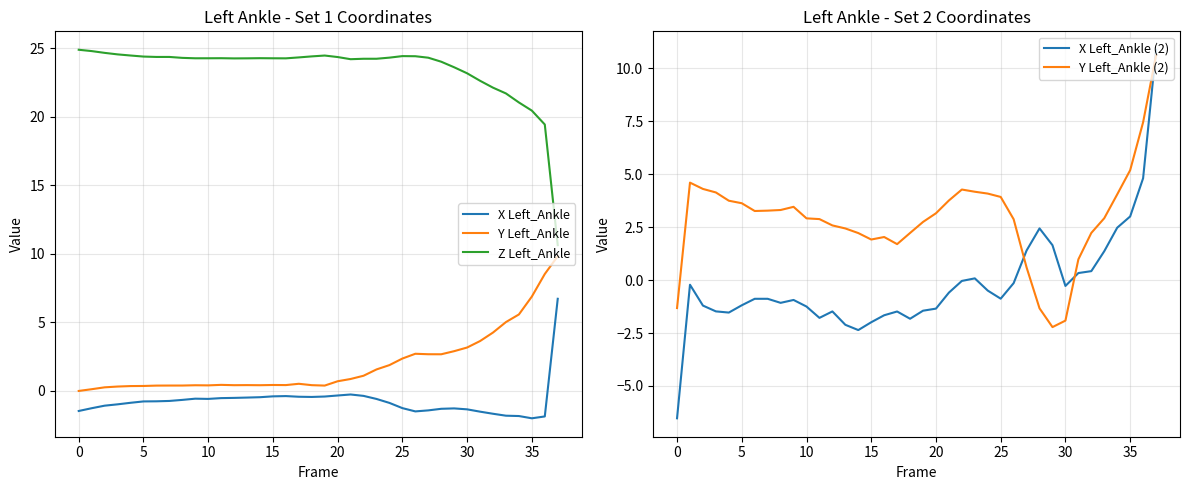

What is the minimum value for X Left_Ankle?

-2.0